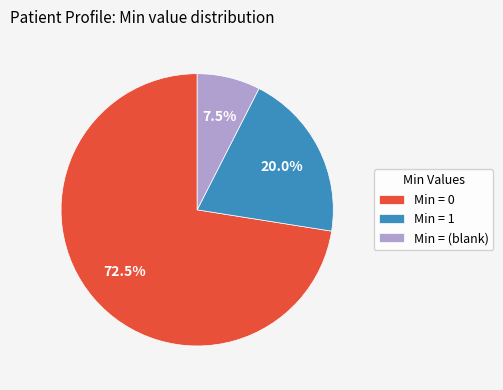

Which has a higher value, Min = 1 or Min = (blank)?

Min = 1